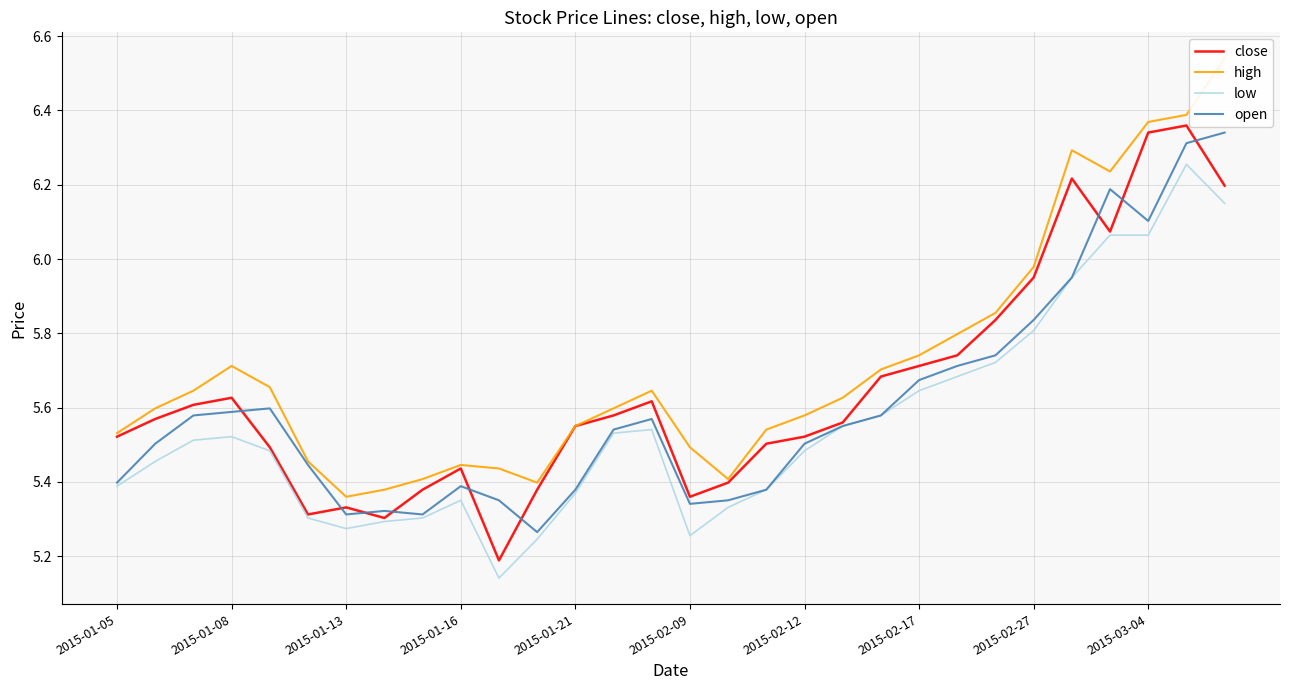

True or false: high has more than 0 interior local peaks.

True